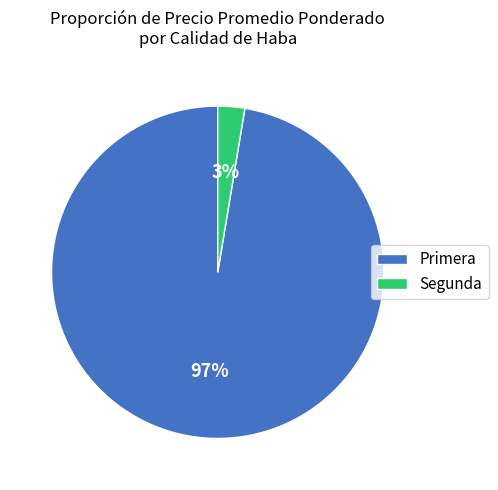

Rank the categories by value from lowest to highest.

Segunda, Primera